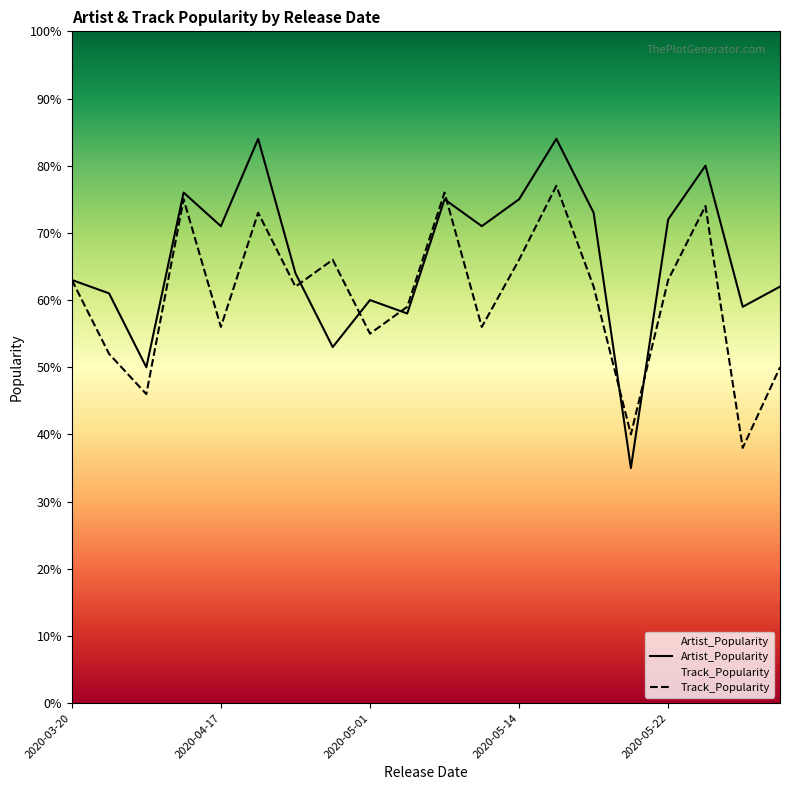

What is the greatest value displayed?

84